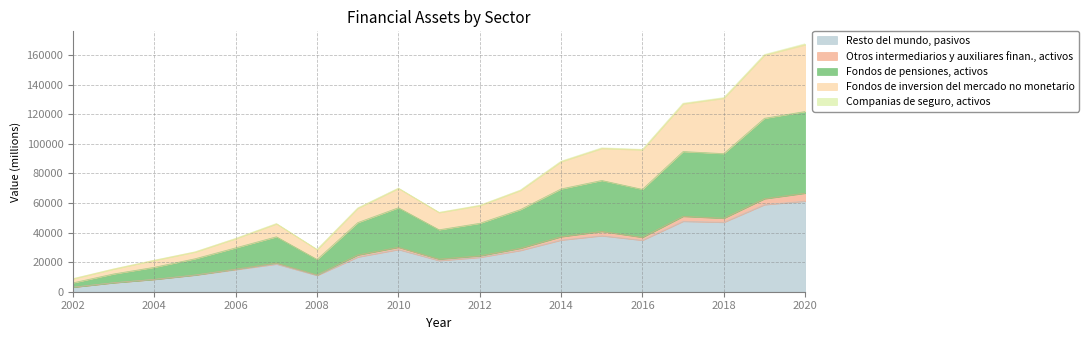

The value of Resto del mundo, pasivos at 2016 is 54173. True or false?

False